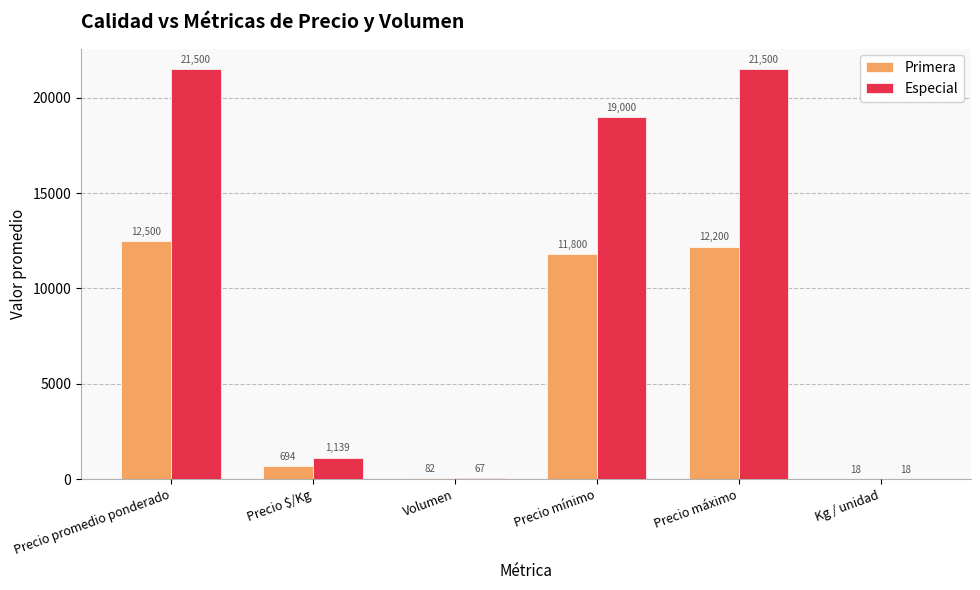

What is the total value across all series at Precio mínimo?

30800